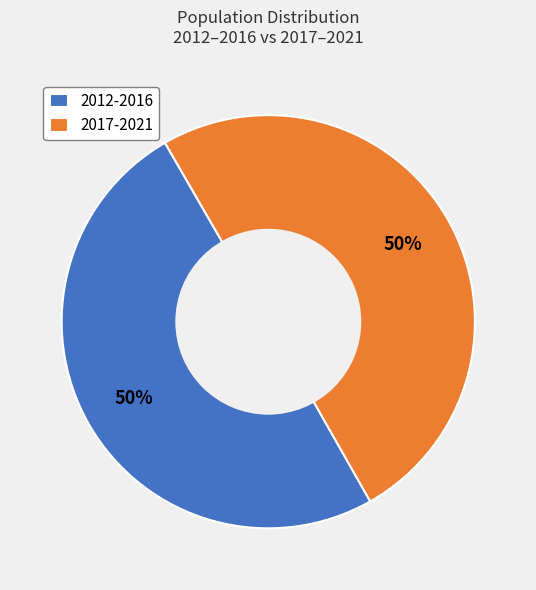

Combined, do 2012-2016 and 2017-2021 account for over 50%?

Yes